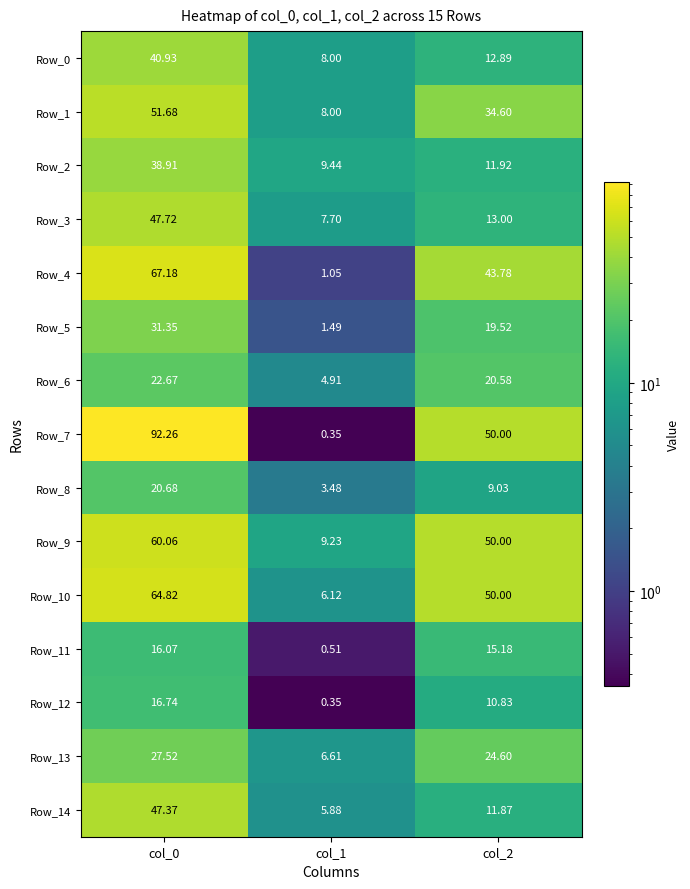

Is the value of Row_2 at col_0 greater than the value of Row_3 at col_0?

No